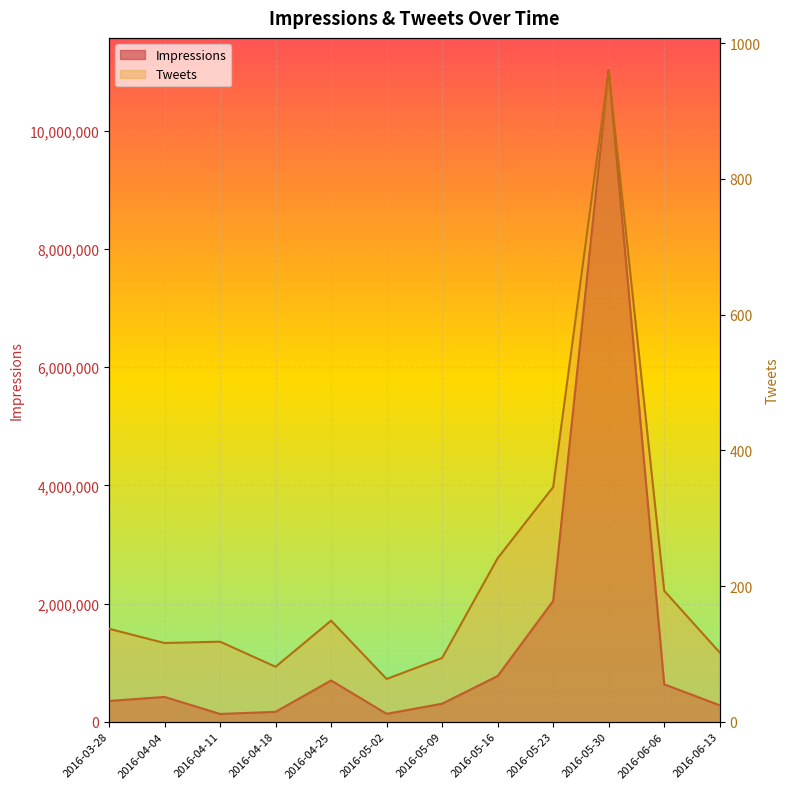

Is the value of Tweets at 2016-05-09 greater than the value of Impressions at 2016-04-18?

No